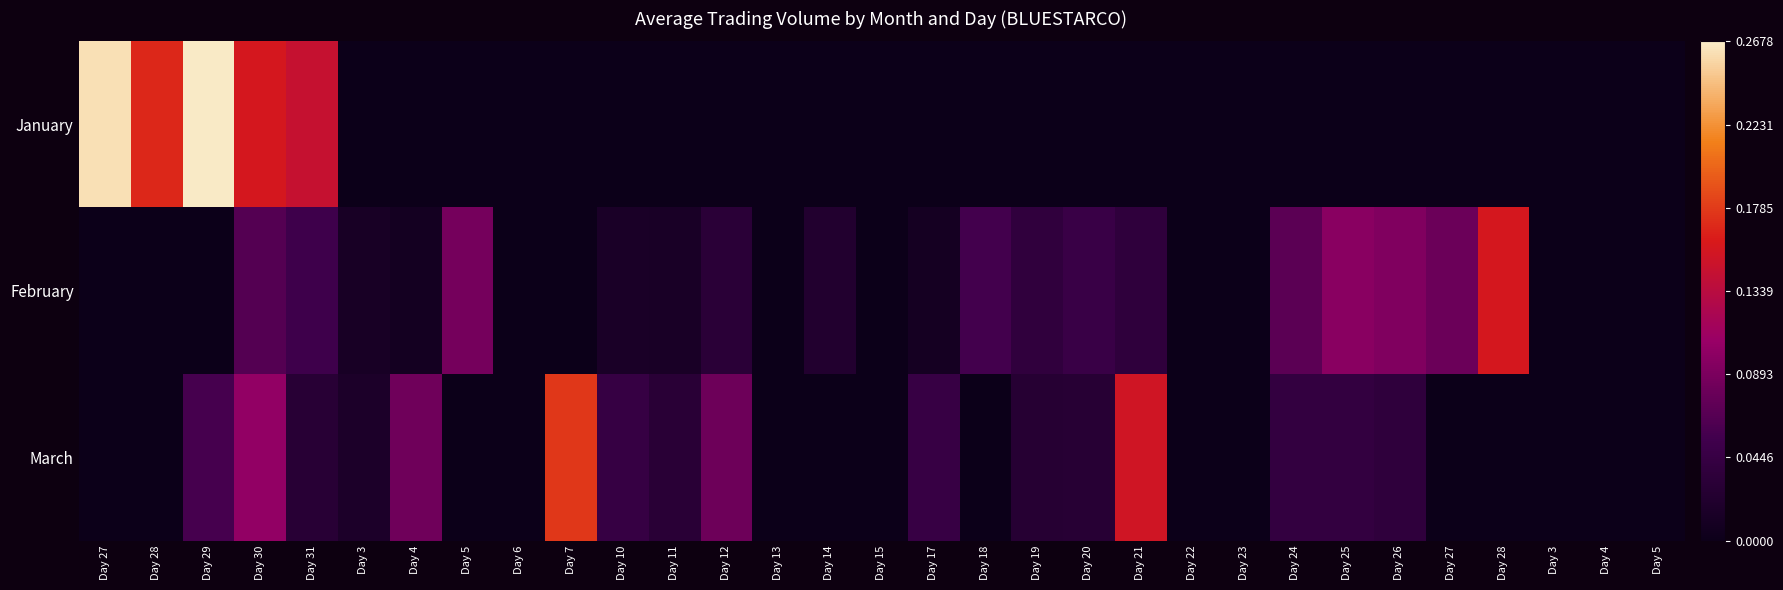

How many series are shown in this chart?

3